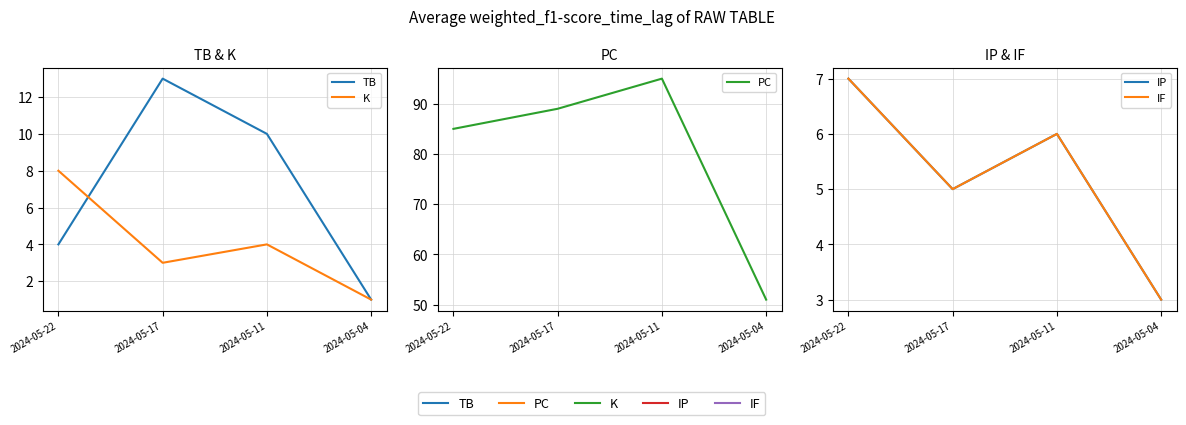

Between 2024-05-17 and 2024-05-04, which series saw the biggest shift?

PC